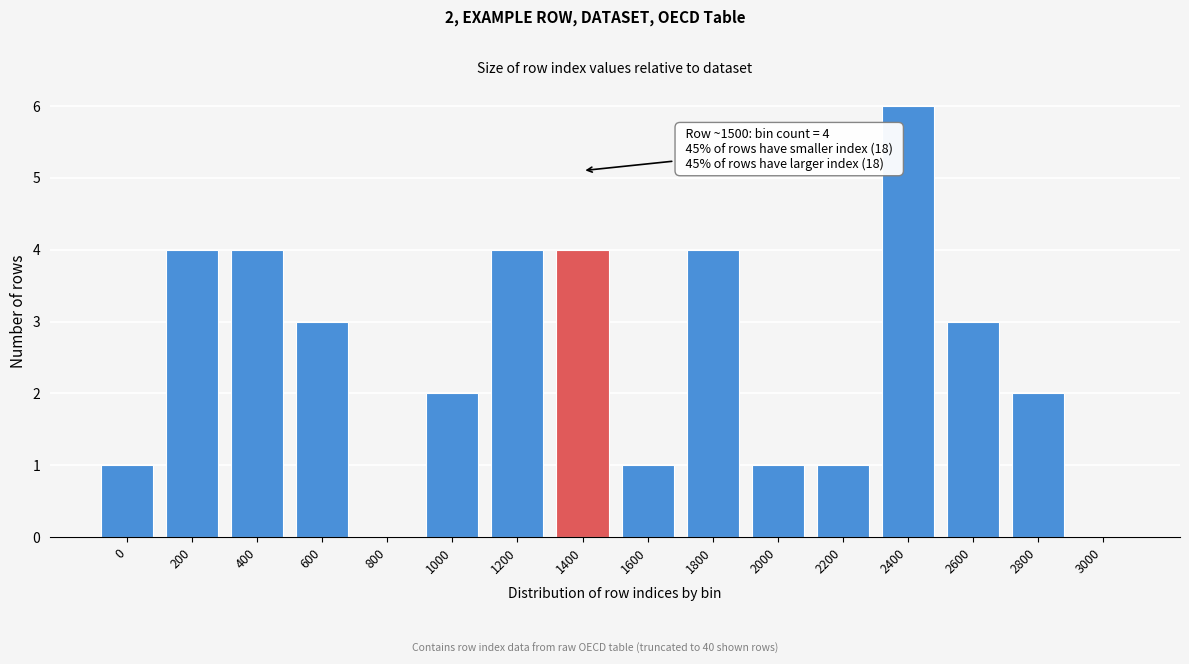

Reading right to left, extract all data points from this chart.

3000=0	2800=2	2600=3	2400=6	2200=1	2000=1	1800=4	1600=1	1400=4	1200=4	1000=2	800=0	600=3	400=4	200=4	0=1